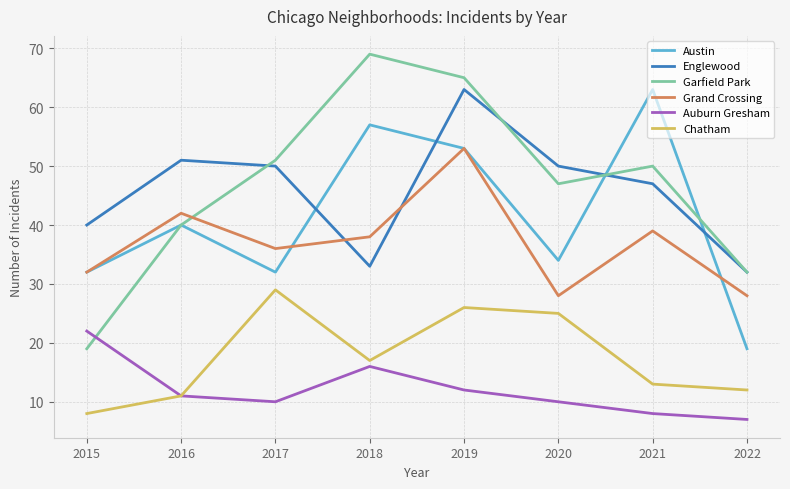

How many categories are shown in the chart?

8